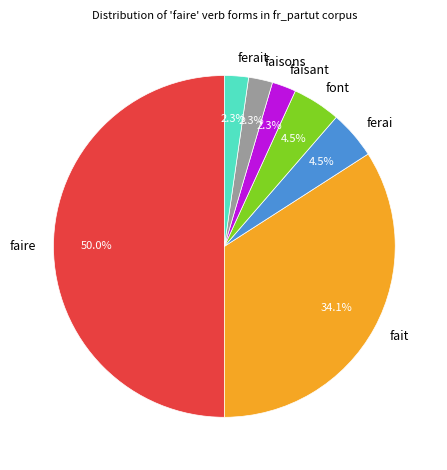

To the nearest percent, what portion does fait represent?

34%